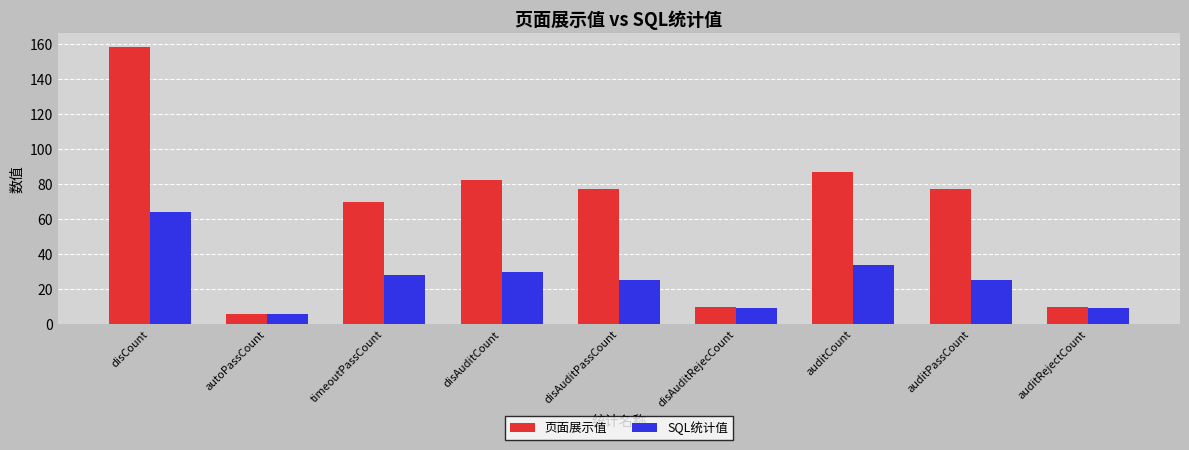

At disAuditCount, list the series in order from smallest to largest.

SQL统计值, 页面展示值